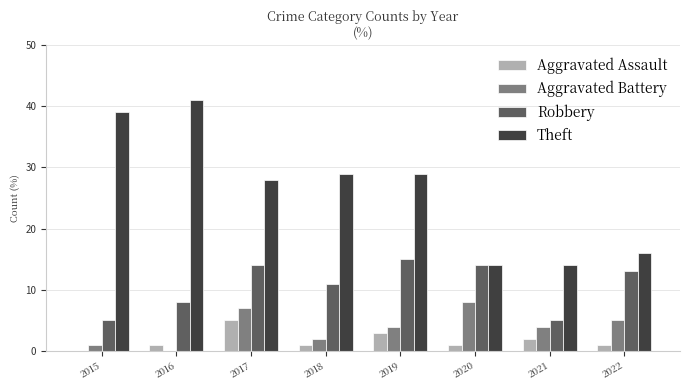

Which category has the highest value across all series?

2016